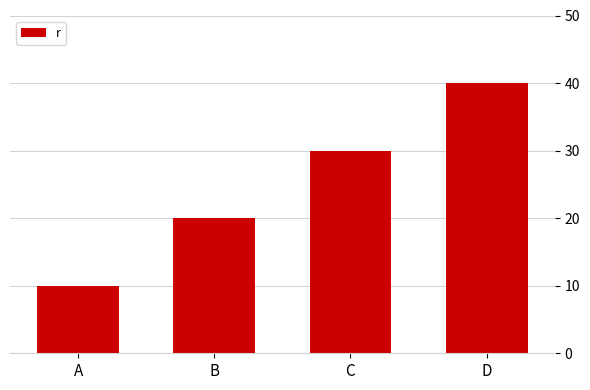

The value at C is 30. True or false?

True